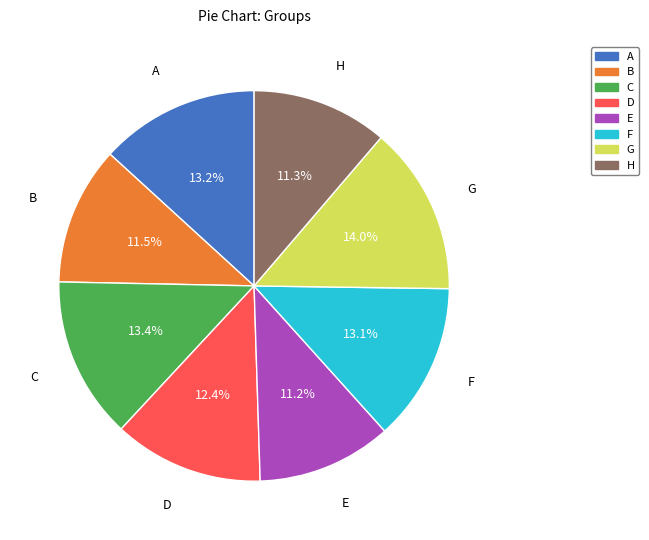

To the nearest percent, what is the average slice percentage?

12%